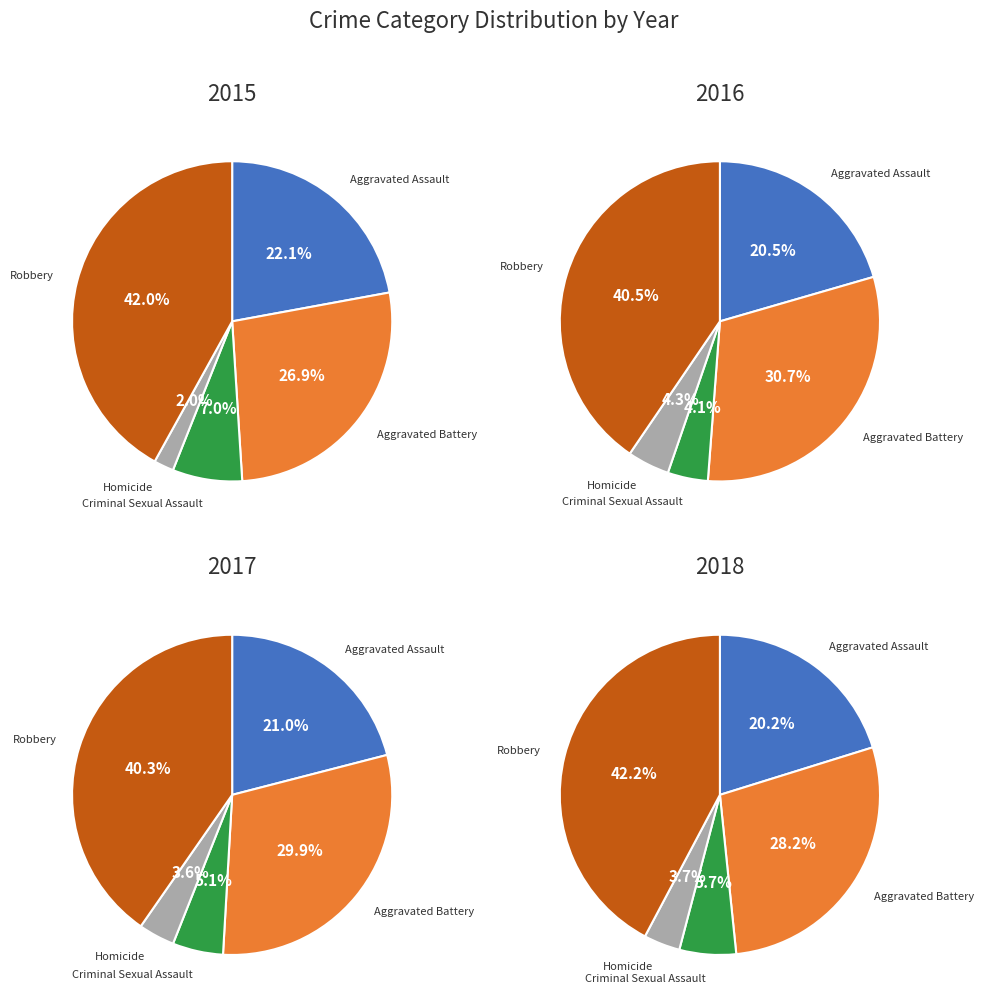

True or false: Criminal Sexual Assault accounts for 1% of the total.

False